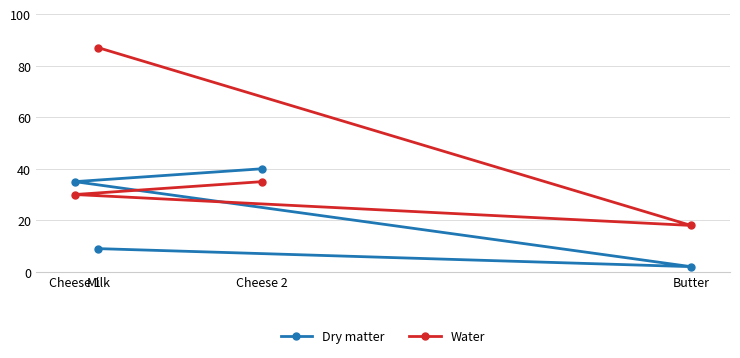

How many Dry matter values are between 9 and 40?

3